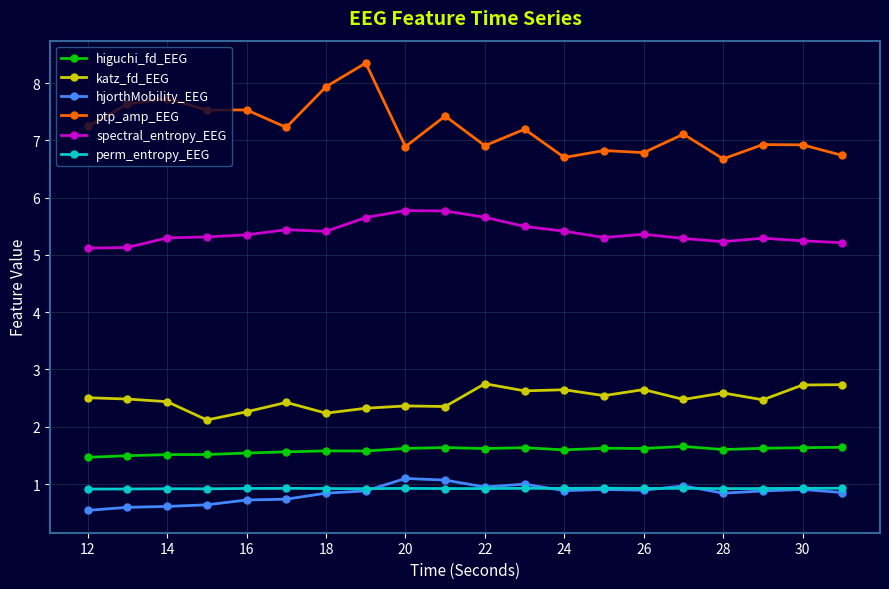

What is the average value of the perm_entropy_EEG series?

0.9